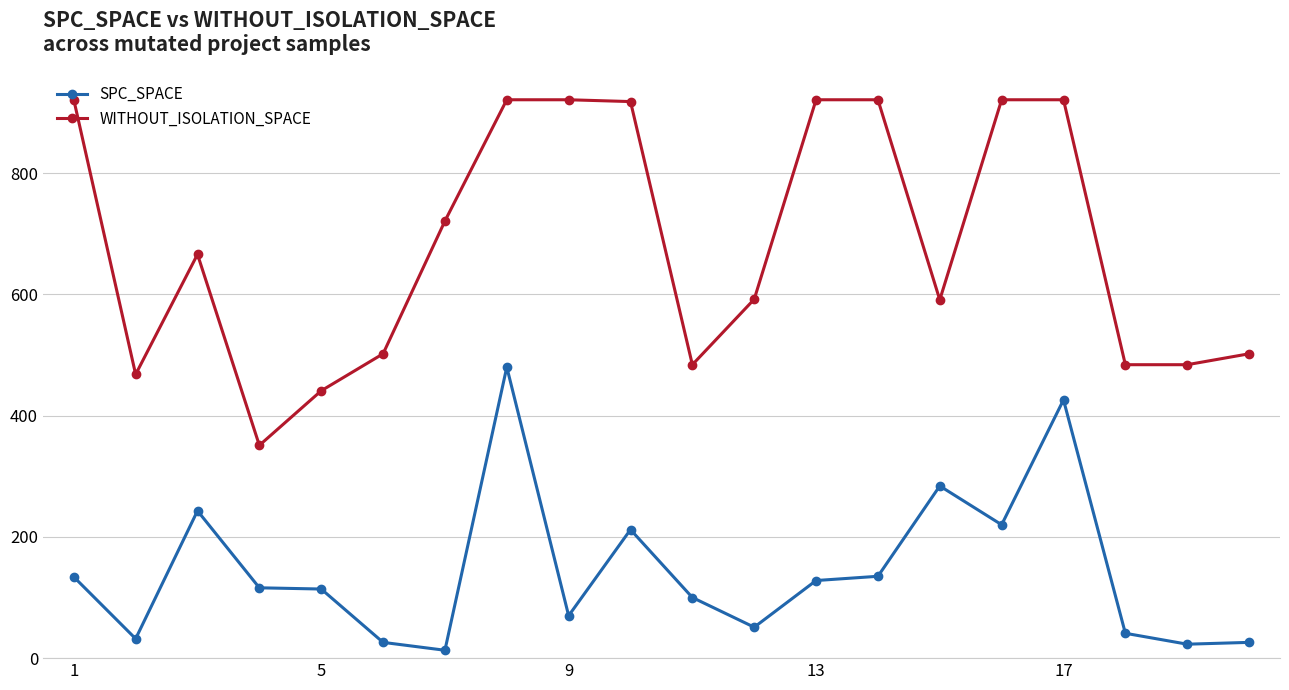

Which series has the largest range (max minus min)?

WITHOUT_ISOLATION_SPACE